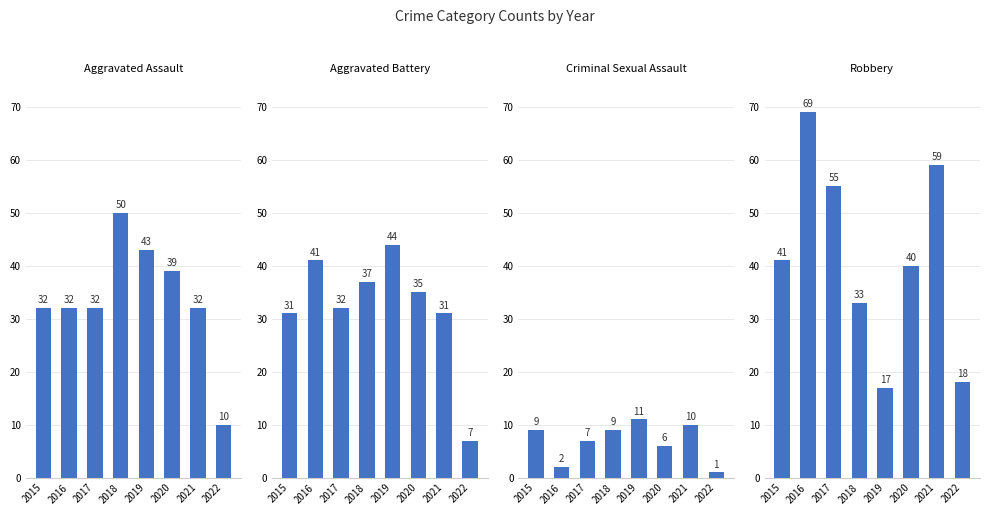

Is it true that Aggravated Battery equals 31 at 2015?

True